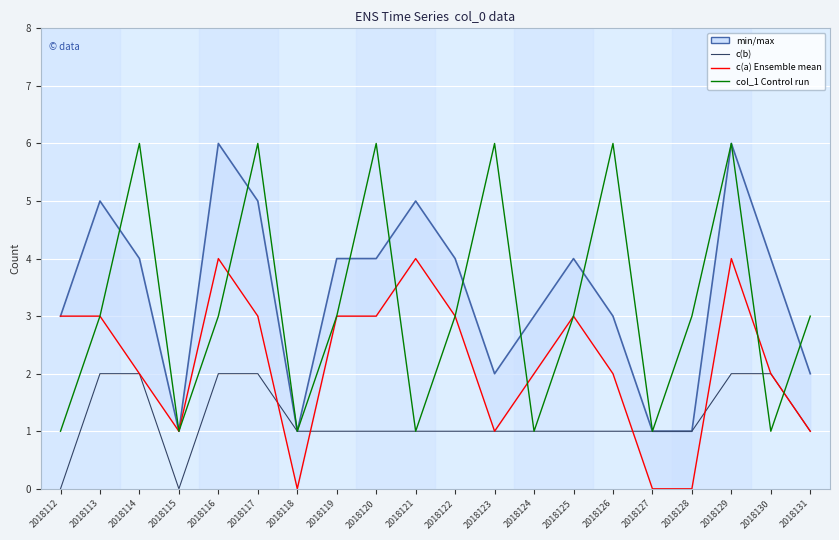

In col_1, how many points are higher than both neighbors (excluding endpoints)?

6